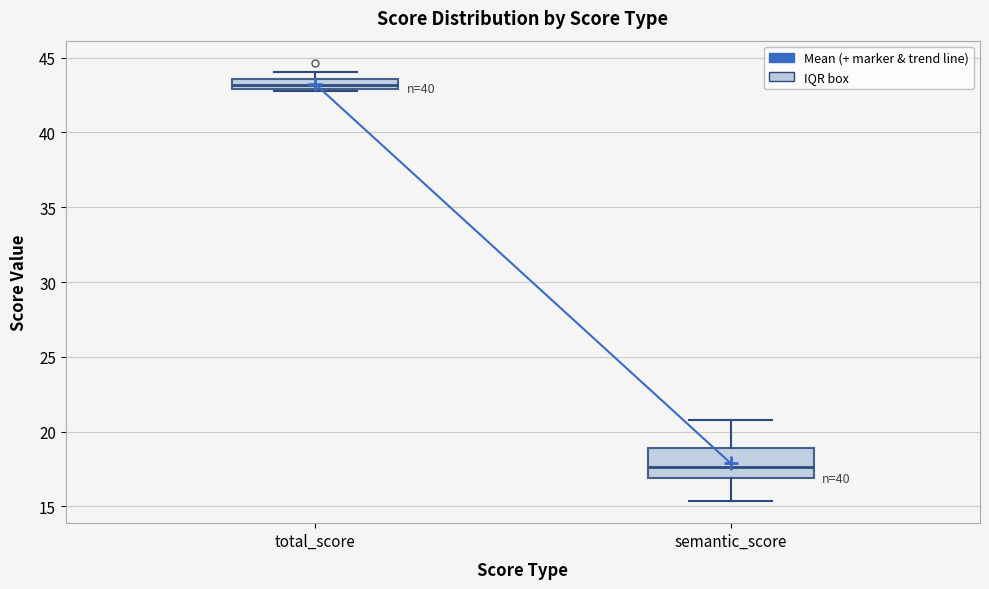

Which box has the highest median line?

total_score